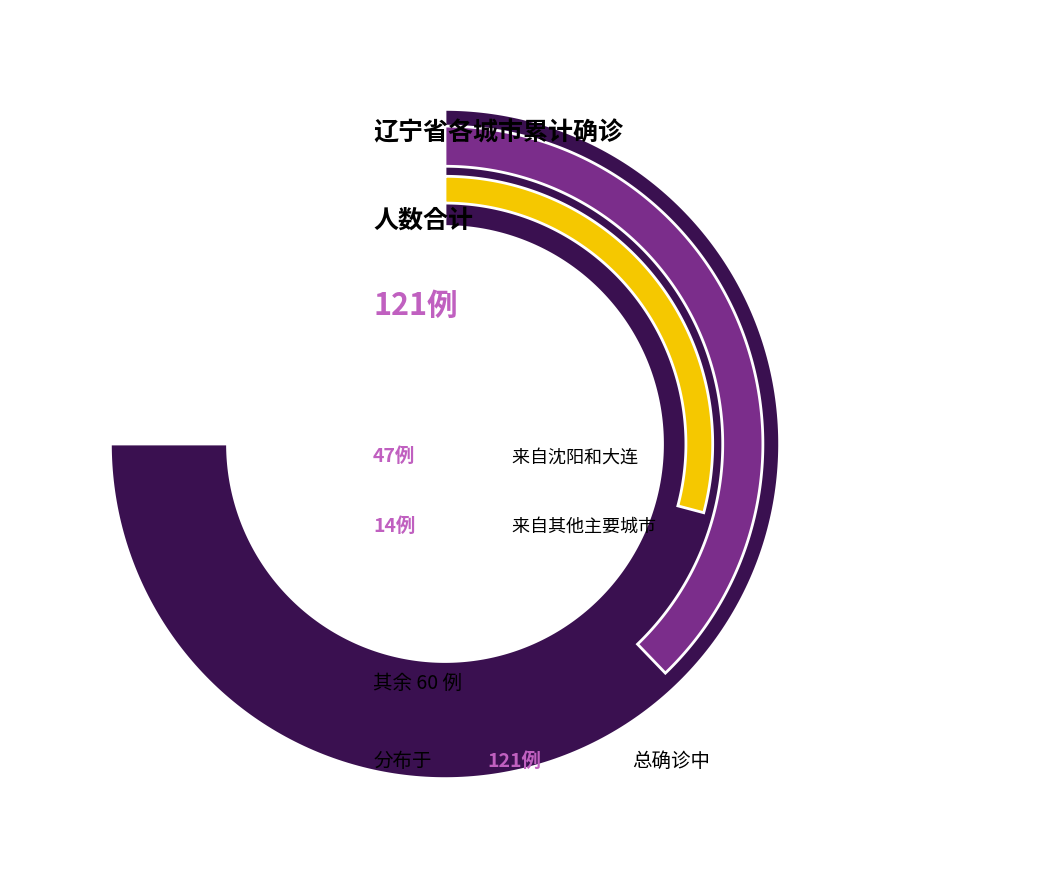

Does any single category account for the majority?

No